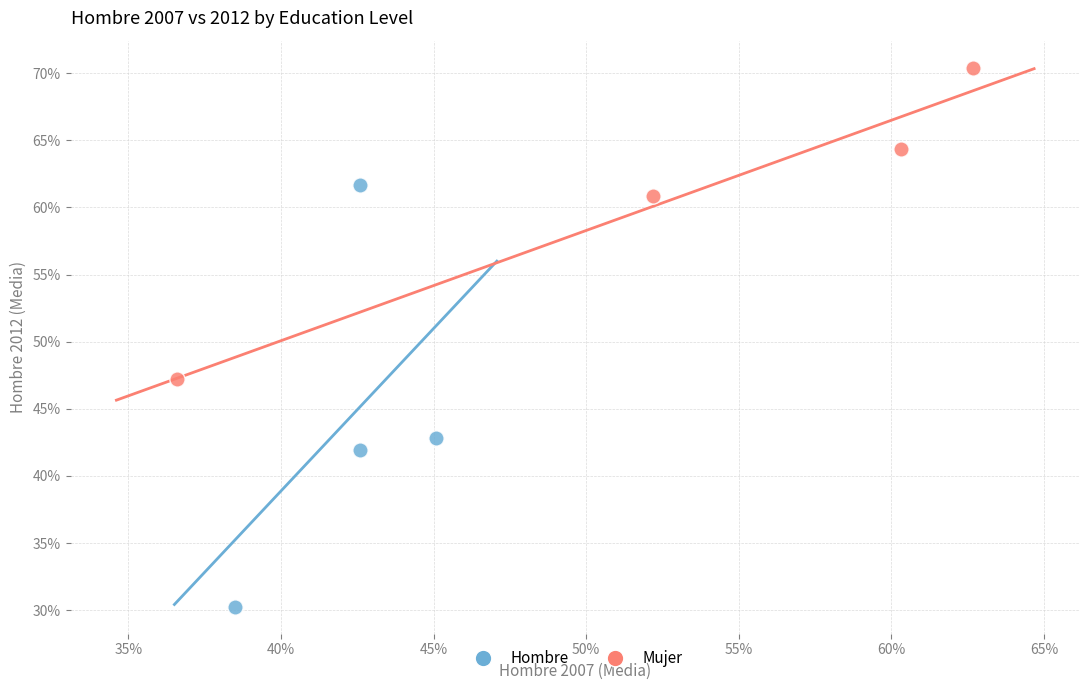

Which series contains the lowest Y value?

Hombre